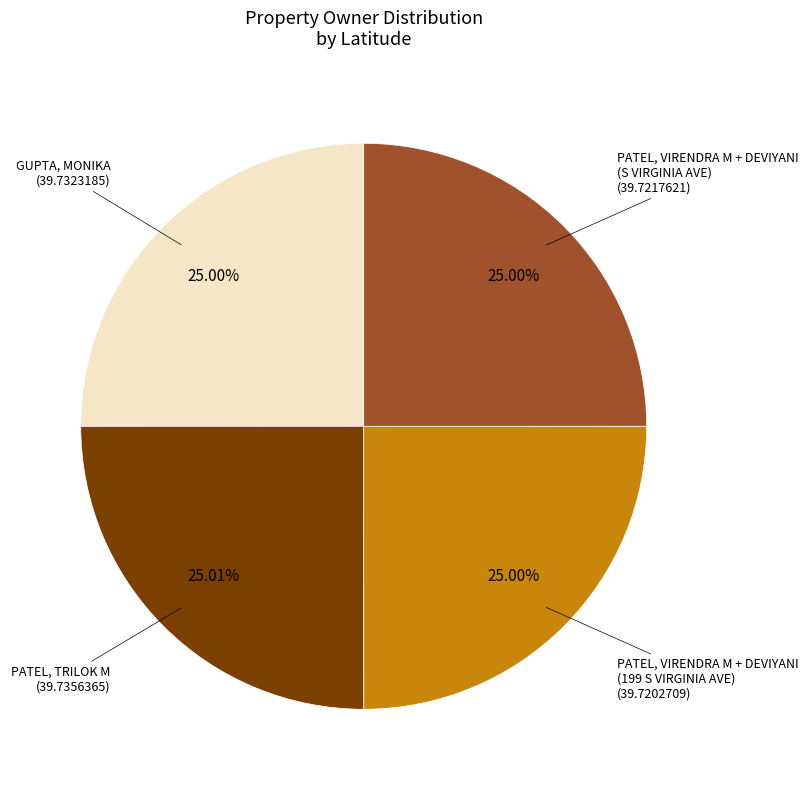

Does PATEL, VIRENDRA M + DEVIYANI (199 S VIRGINIA AVE) represent more than half of the total?

No